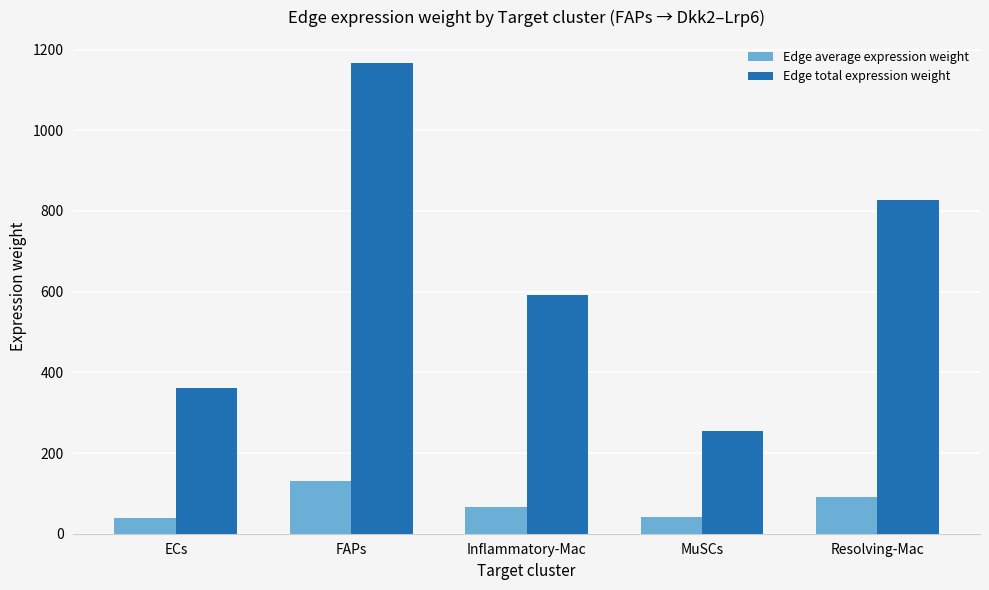

How many series are shown in this chart?

2